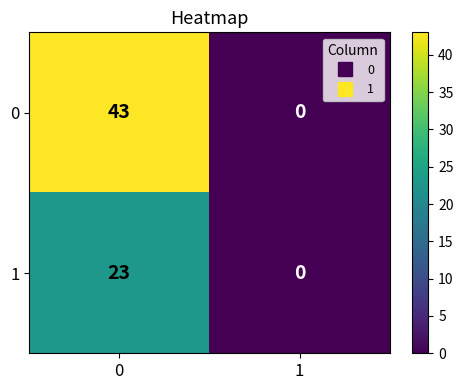

How many data points does each series have?

2